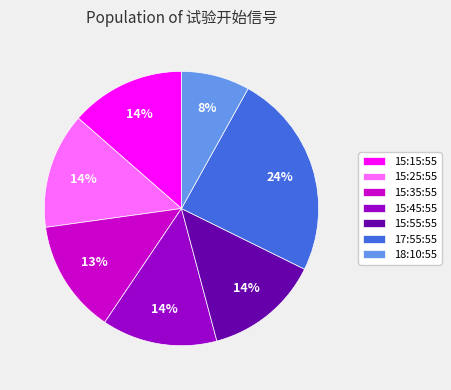

What is the ratio of the value at 17:55:55 to the value at 18:10:55?

3.0